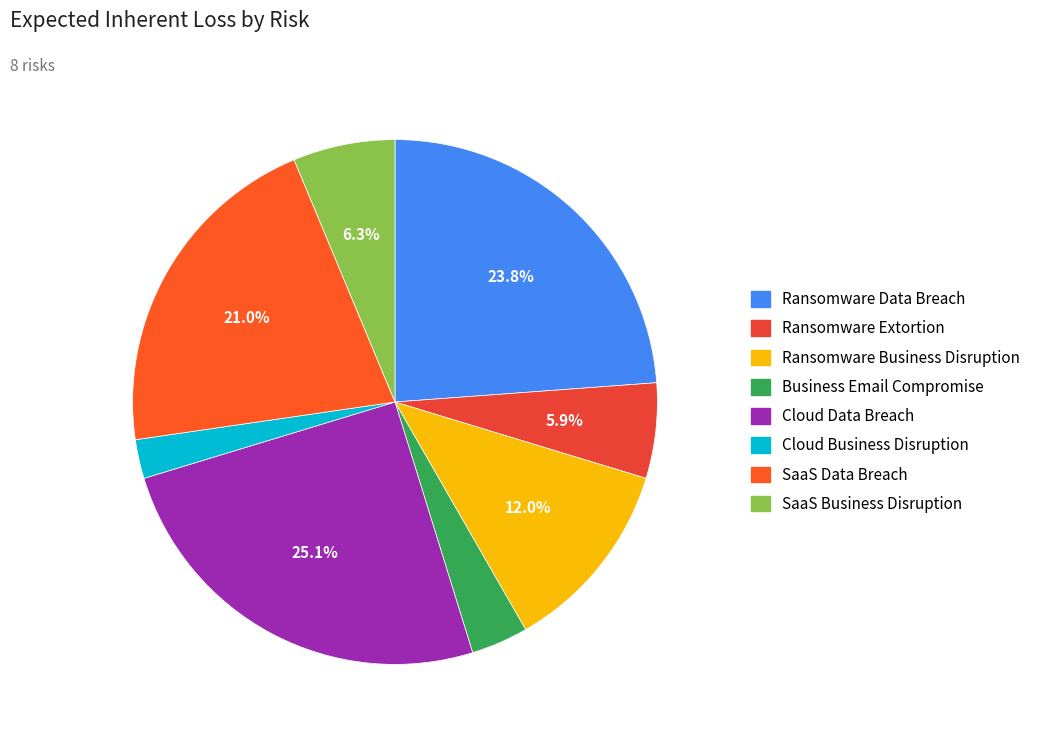

To the nearest percent, what is the difference between the Ransomware Business Disruption and Cloud Data Breach slice percentages?

13%